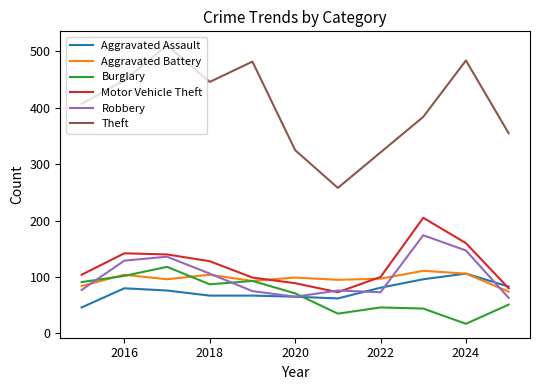

True or false: Aggravated Battery and Theft cross at least once.

False